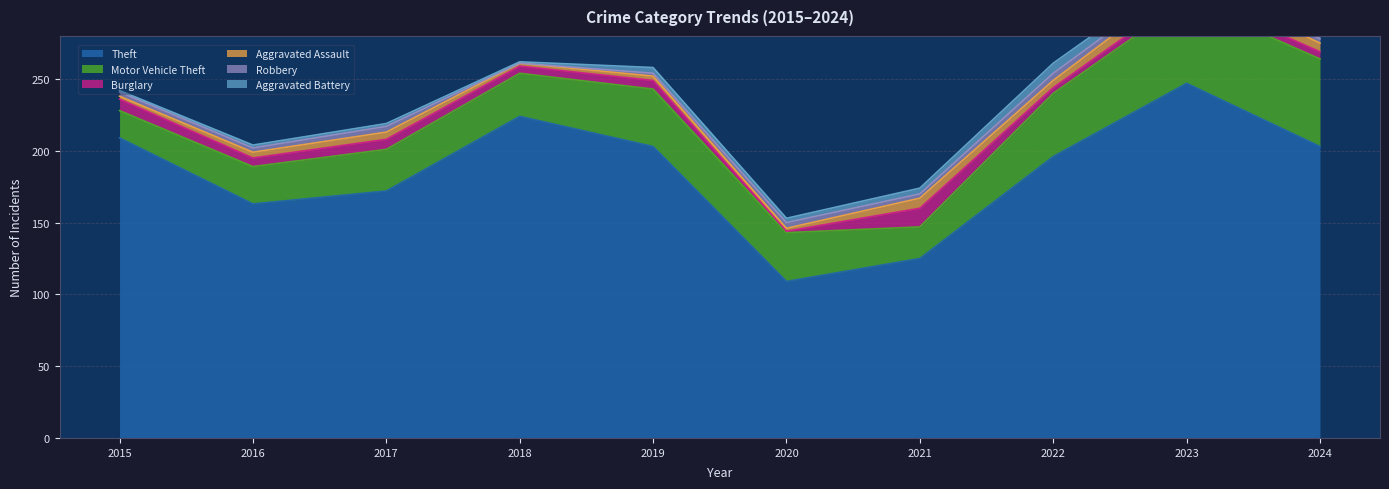

What is the greatest value displayed?

247